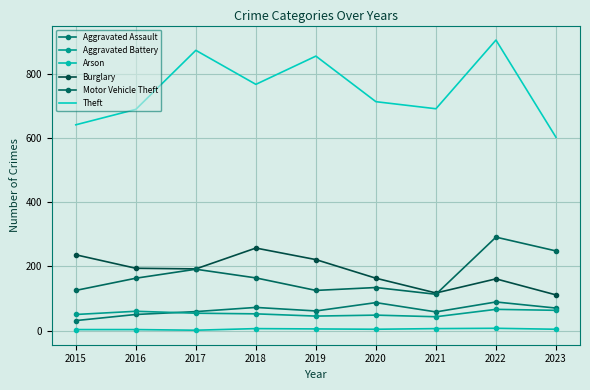

True or false: Burglary has more than 0 interior local peaks.

True